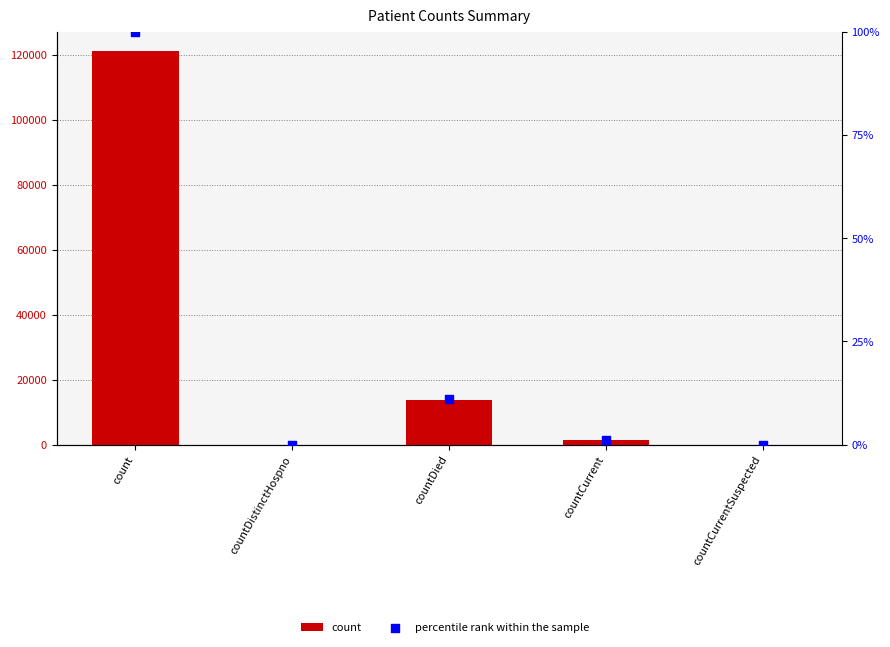

At how many categories does at least one series exceed 109664?

1